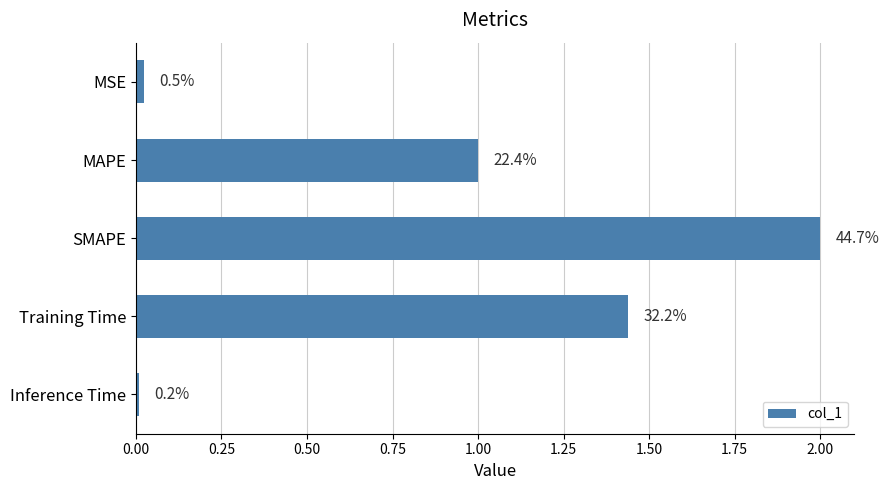

Are the bars grouped side by side (vs. stacked)?

No